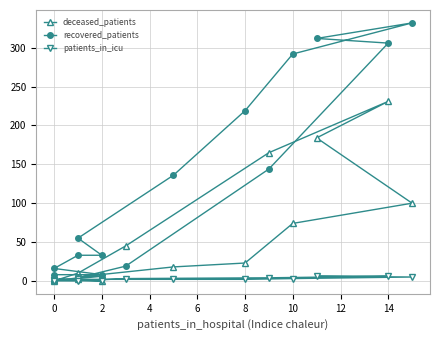

Which series has the largest total across all categories?

recovered_patients